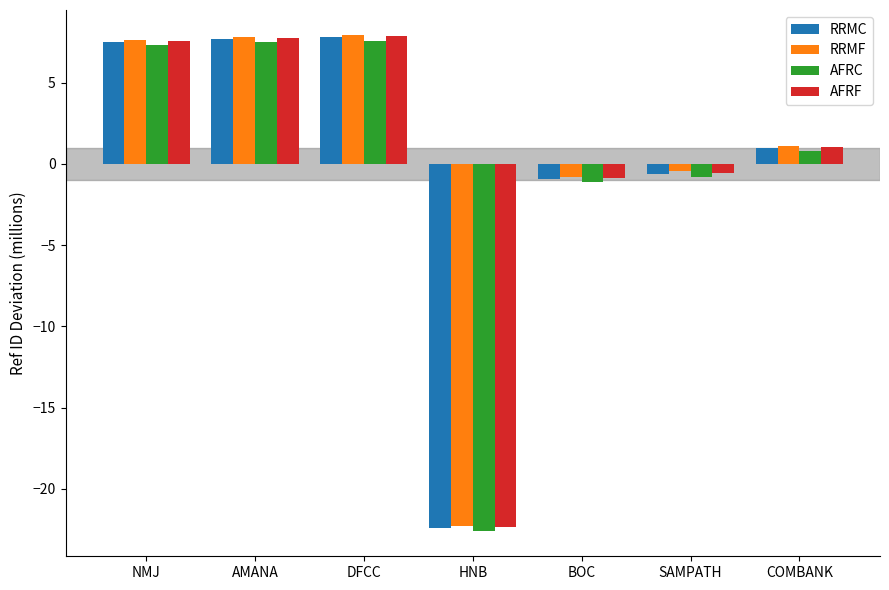

What value does the AFRF series have at AMANA?

7.7